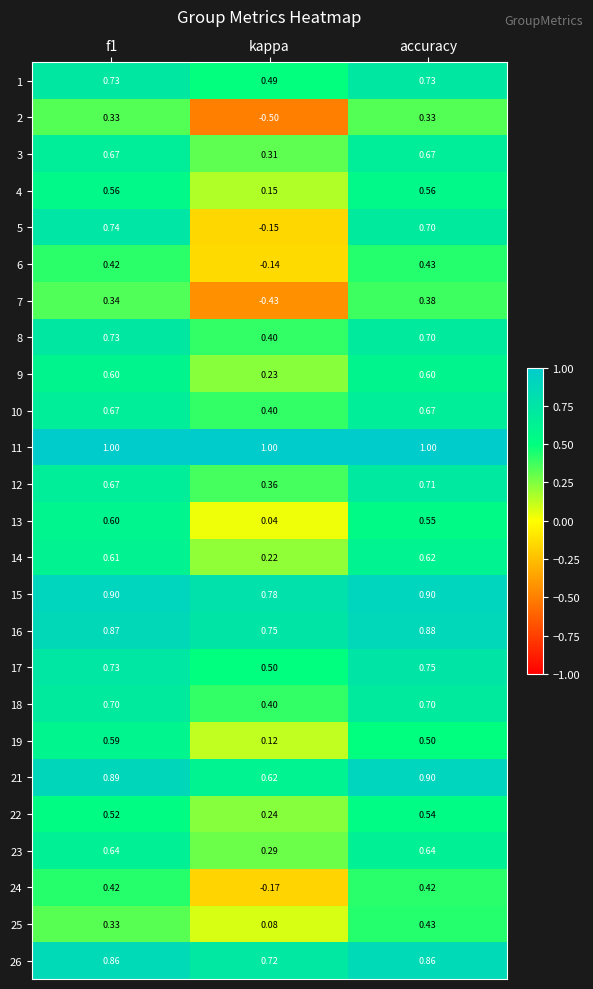

At which label is 5 closest to 0?

kappa